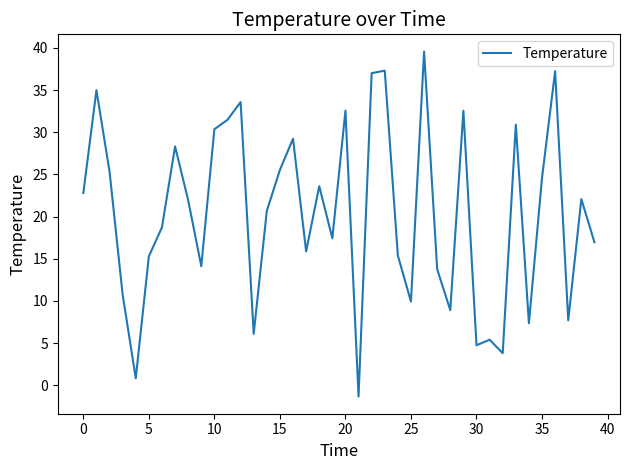

What is the minimum value shown in the chart?

-1.3